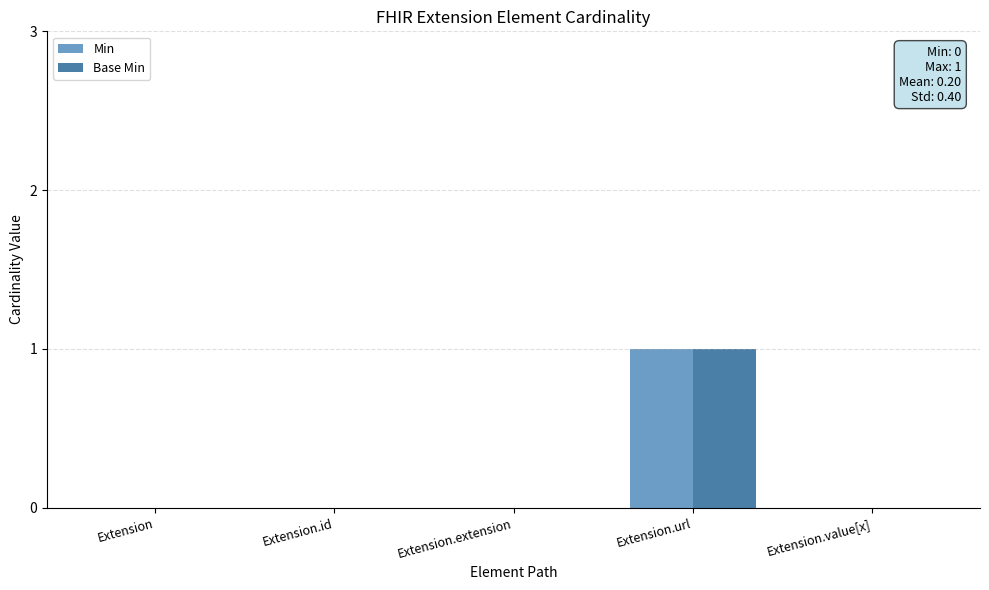

The value of Min at Extension is 0. True or false?

True